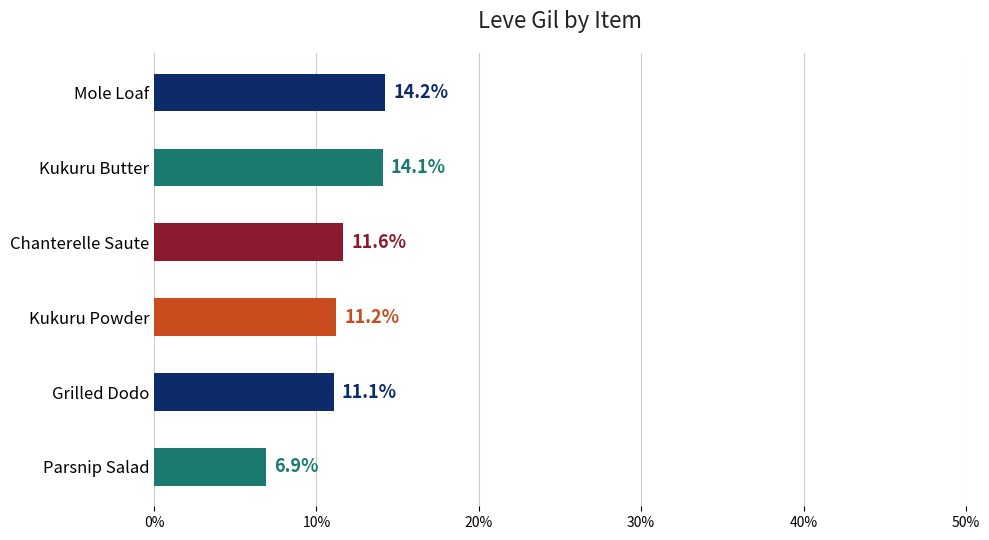

How many bars are there in total?

6